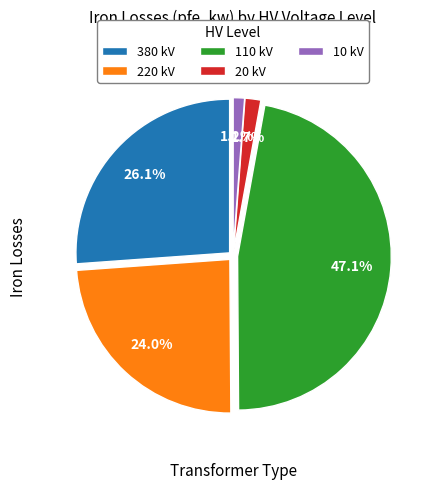

Is there a majority slice in this chart?

No